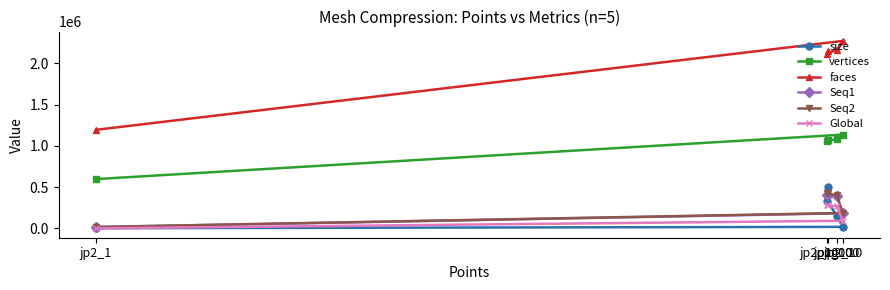

True or false: vertices and Seq1 cross at least once.

False